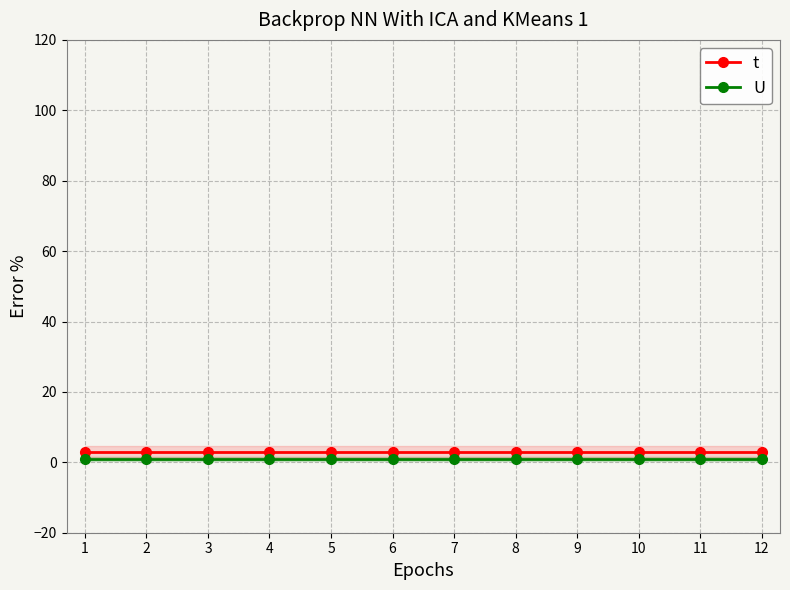

Reading left to right, what are all the values shown in this chart?

t: 1=3	2=3	3=3	4=3	5=3	6=3	7=3	8=3	9=3	10=3	11=3	12=3
U: 1=1	2=1	3=1	4=1	5=1	6=1	7=1	8=1	9=1	10=1	11=1	12=1